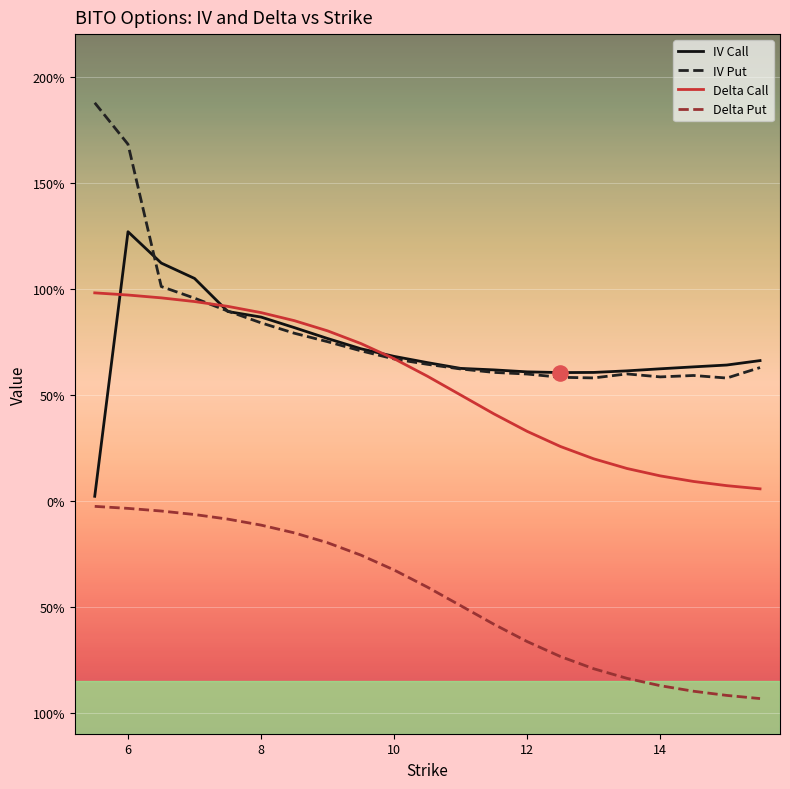

What are all the series names shown in the legend?

IV Call, IV Put, Delta Call, Delta Put